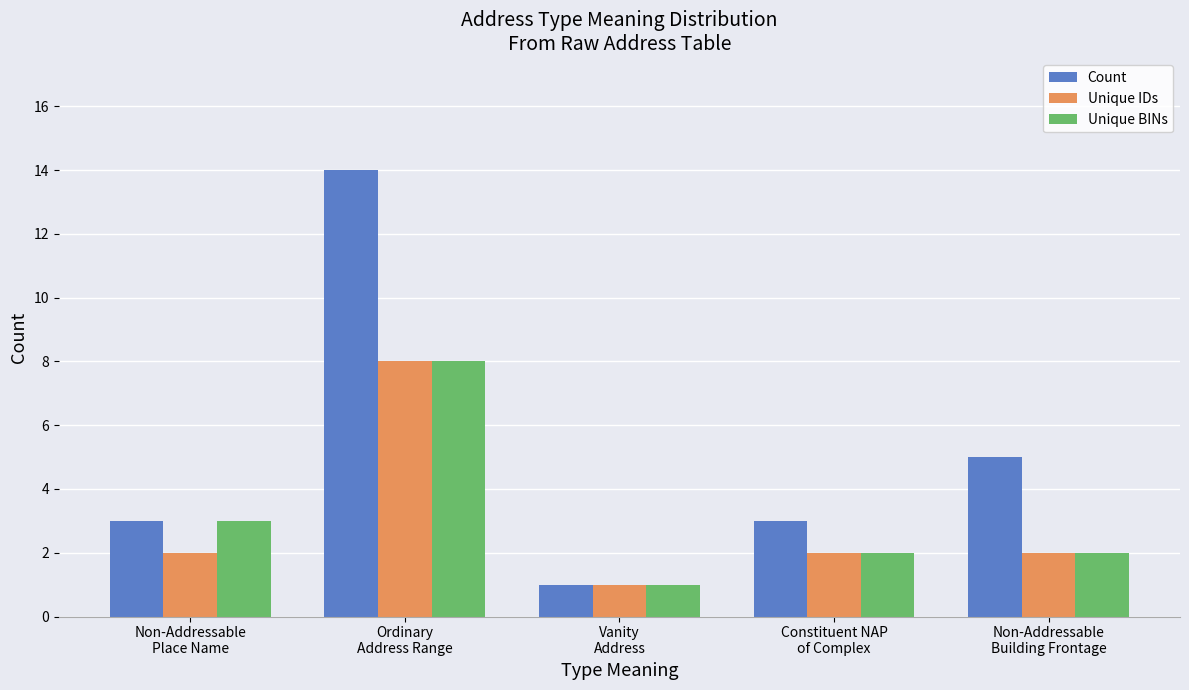

Does the chart contain stacked bars?

No